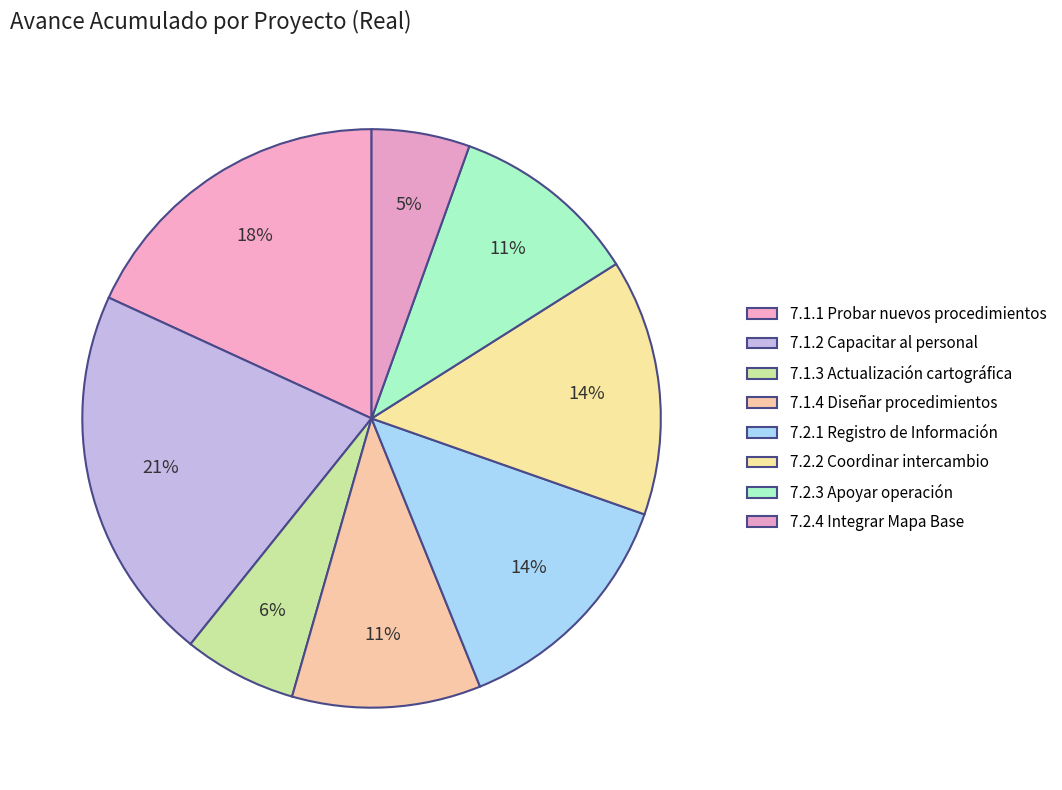

Which has a higher value, 7.1.4 Diseñar procedimientos or 7.2.1 Registro de Información?

7.2.1 Registro de Información